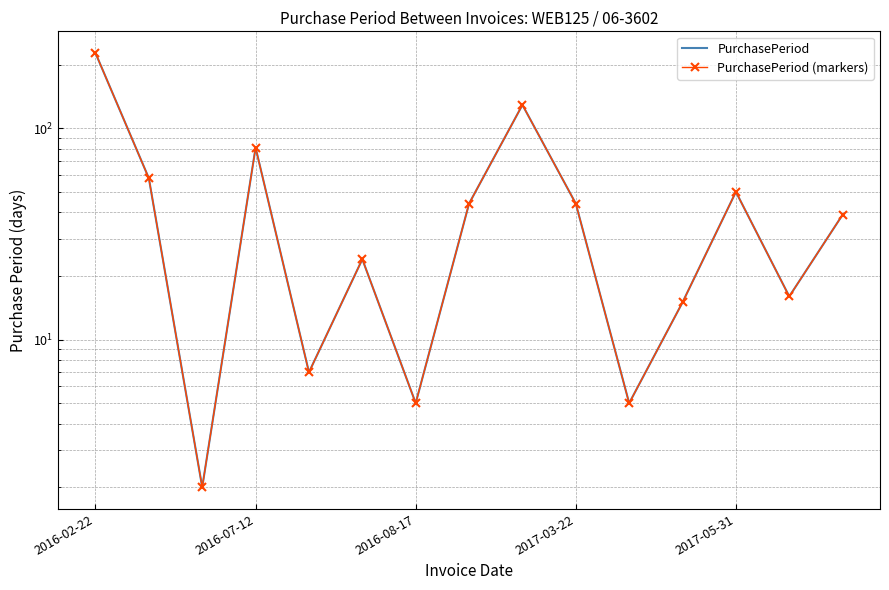

How many data points in PurchasePeriod (markers) are less than 39?

7